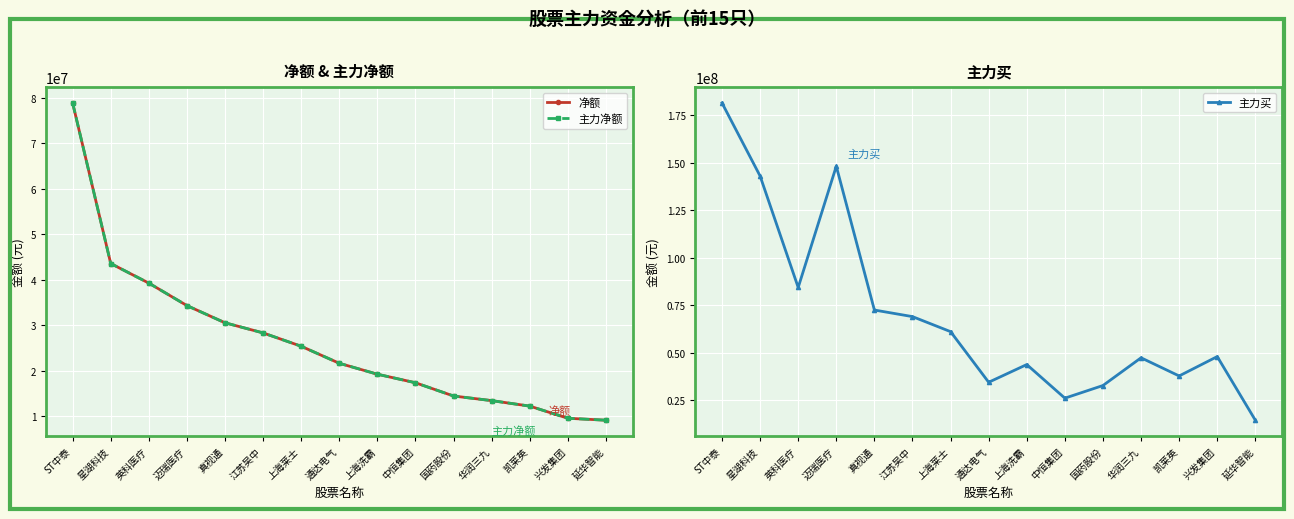

Does the chart display data point markers on the line(s)?

Yes